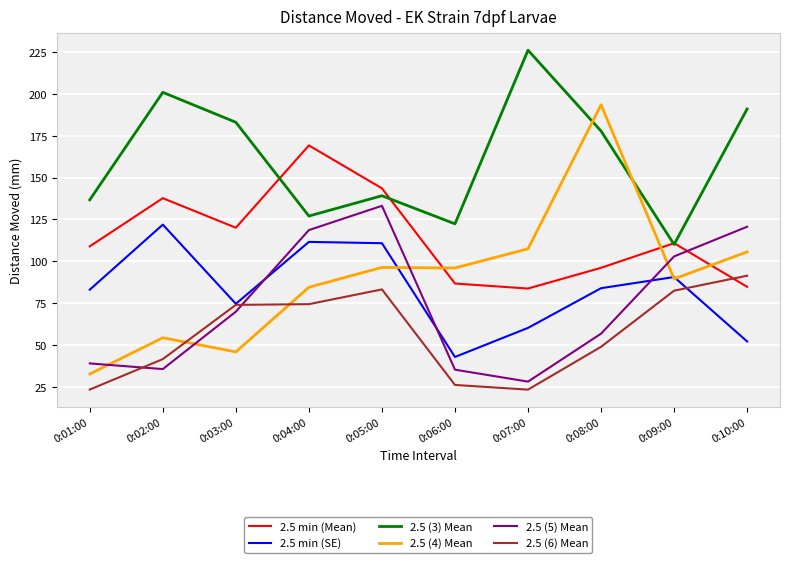

List the series in order of their peak value, lowest first.

2.5 (6) Mean, 2.5 min (SE), 2.5 (5) Mean, 2.5 min (Mean), 2.5 (4) Mean, 2.5 (3) Mean